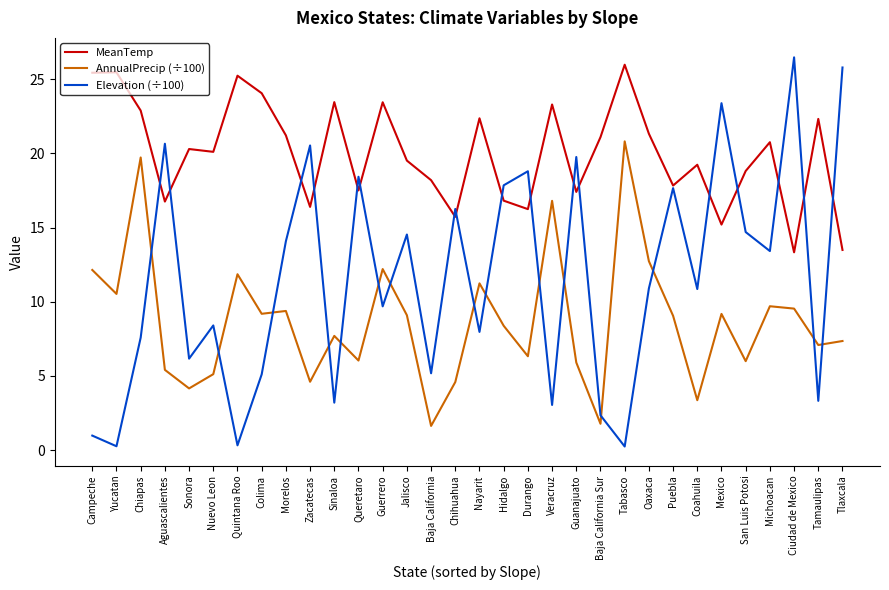

What is the sum of the AnnualPrecip (÷100) values at Nayarit and Mexico?

20.4